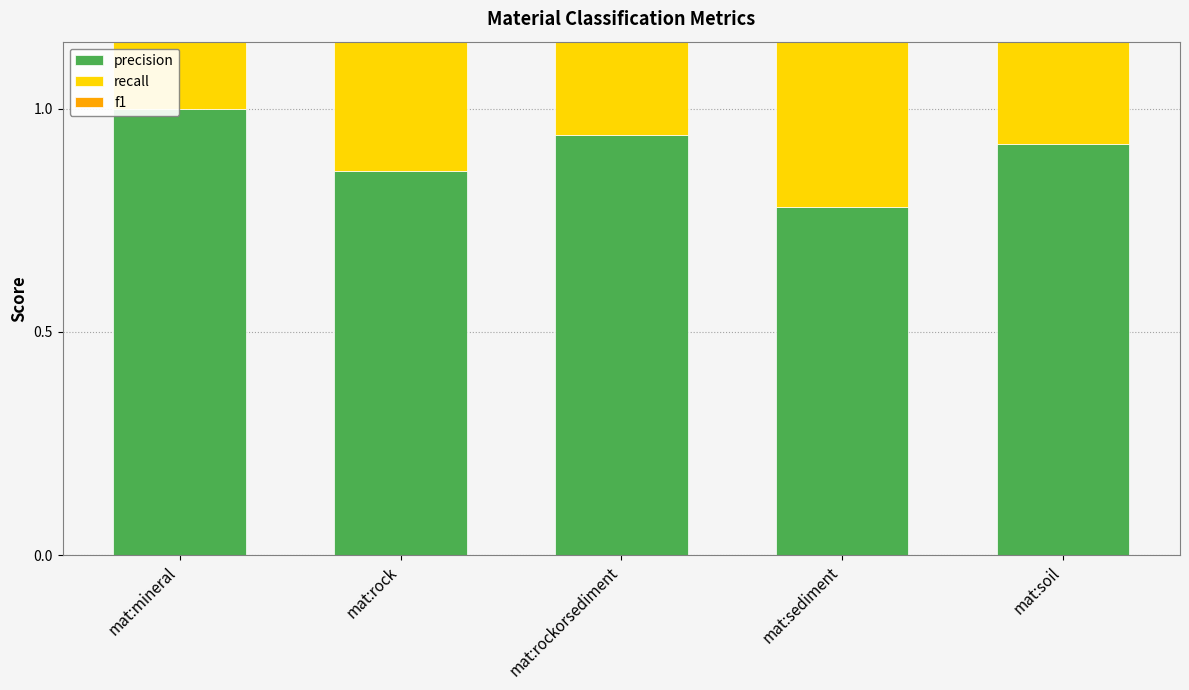

What is the maximum value for precision?

1.0